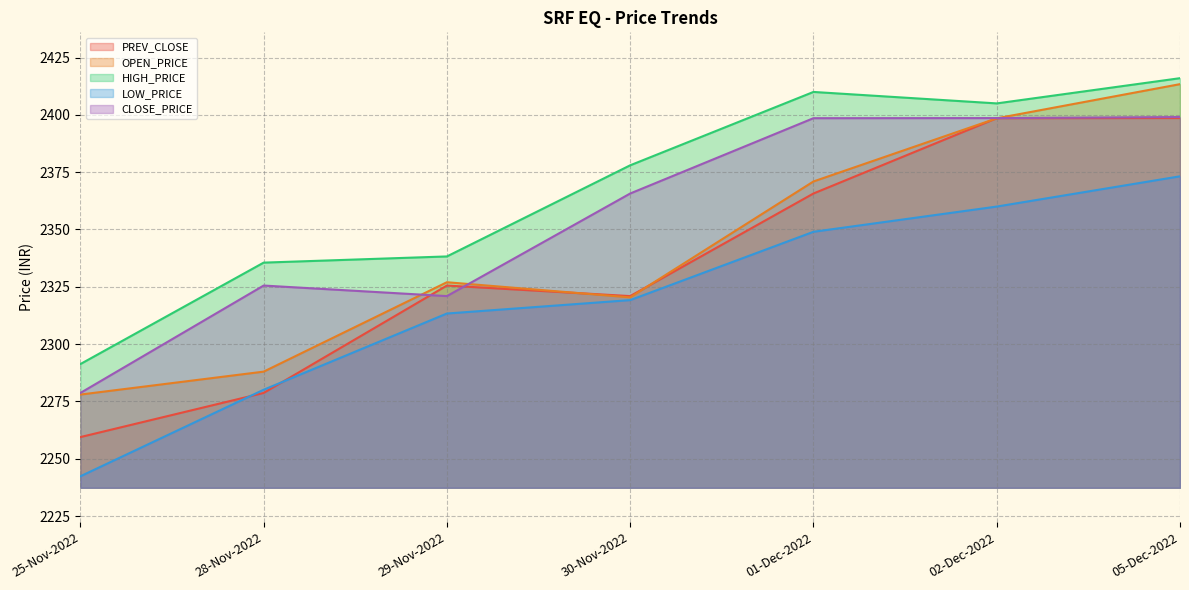

True or false: LOW_PRICE has a value of 485.8 at 30-Nov-2022.

False